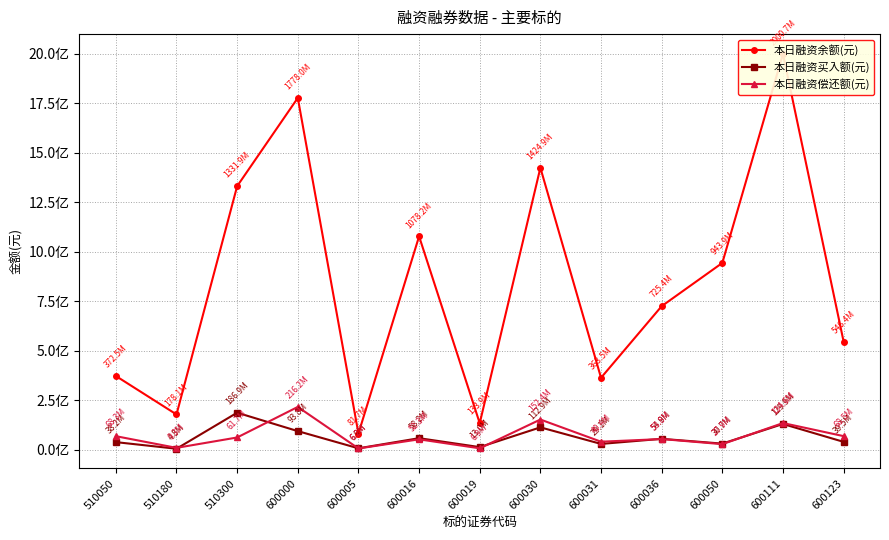

How many data points does each series have?

13